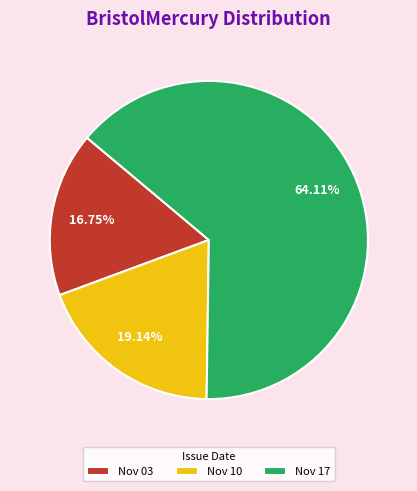

Which has a higher value, Nov 03 or Nov 17?

Nov 17